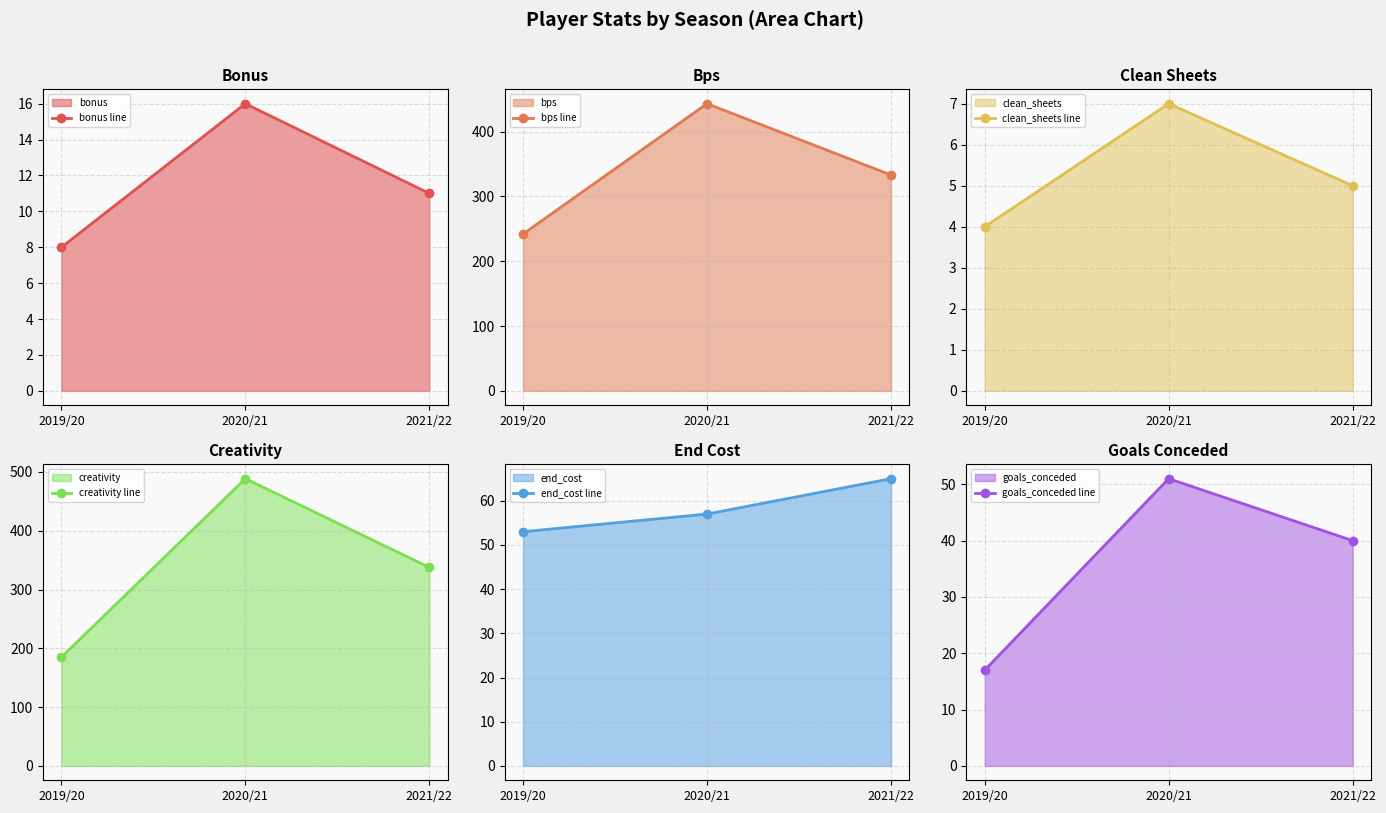

Which series has the largest range (max minus min)?

creativity line